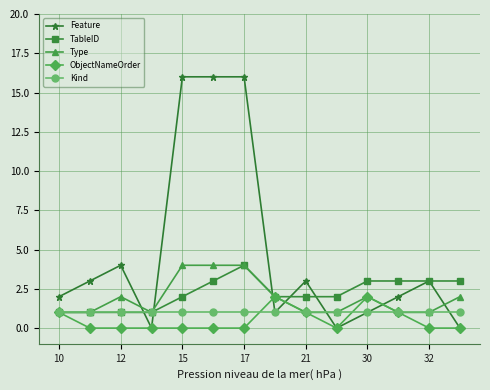

How many lines are shown in the chart?

5